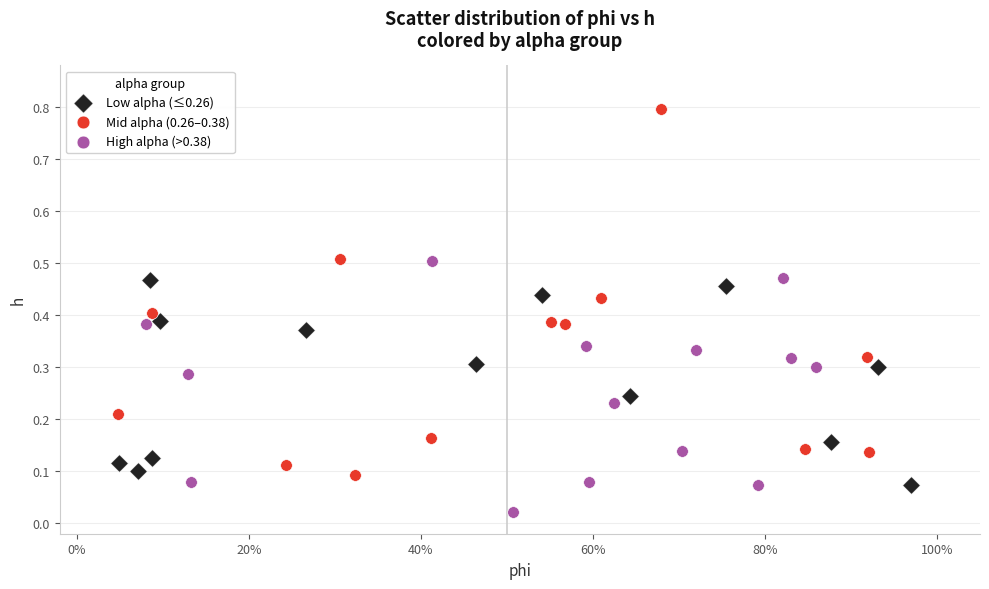

Which series reaches the maximum Y coordinate?

Mid alpha (0.26–0.38)